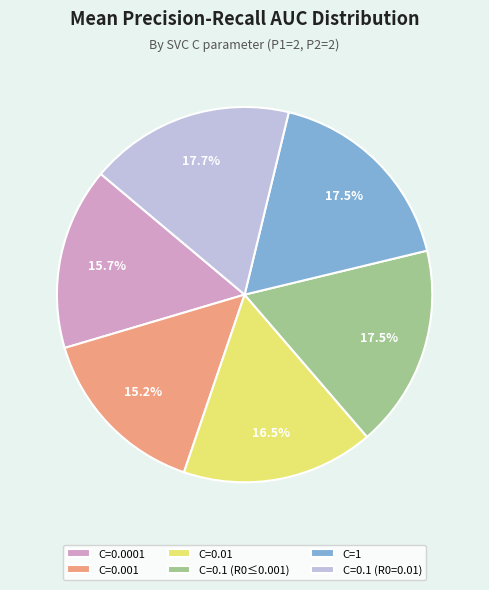

Is there any slice that represents more than half of the pie?

No